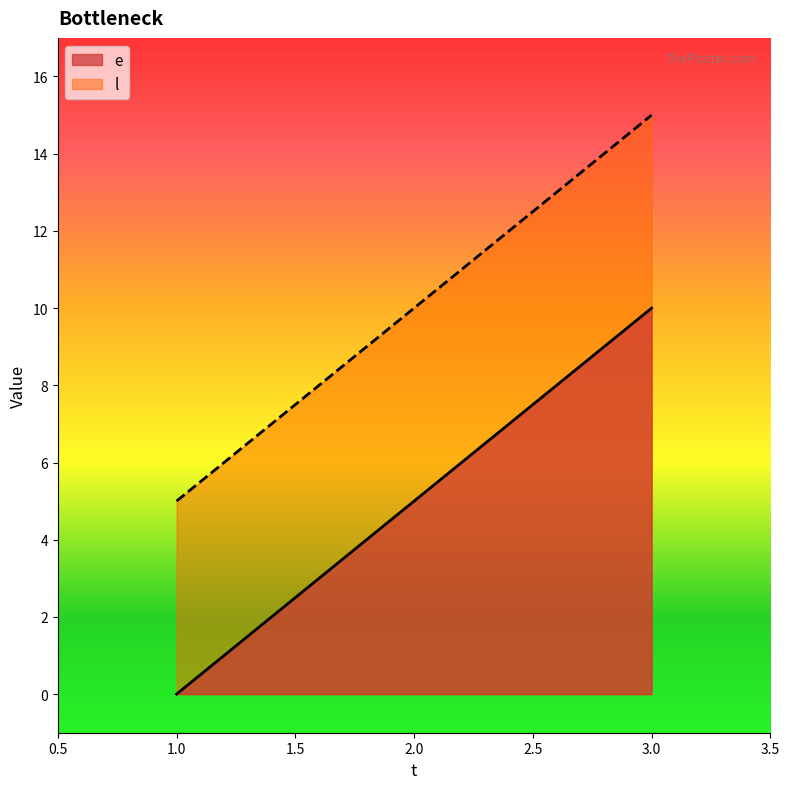

What is the sum of the l values at 2.0 and 1.0?

15